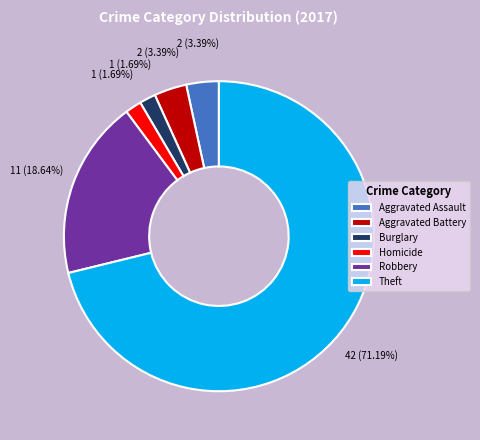

What is the largest slice in the pie chart?

Theft